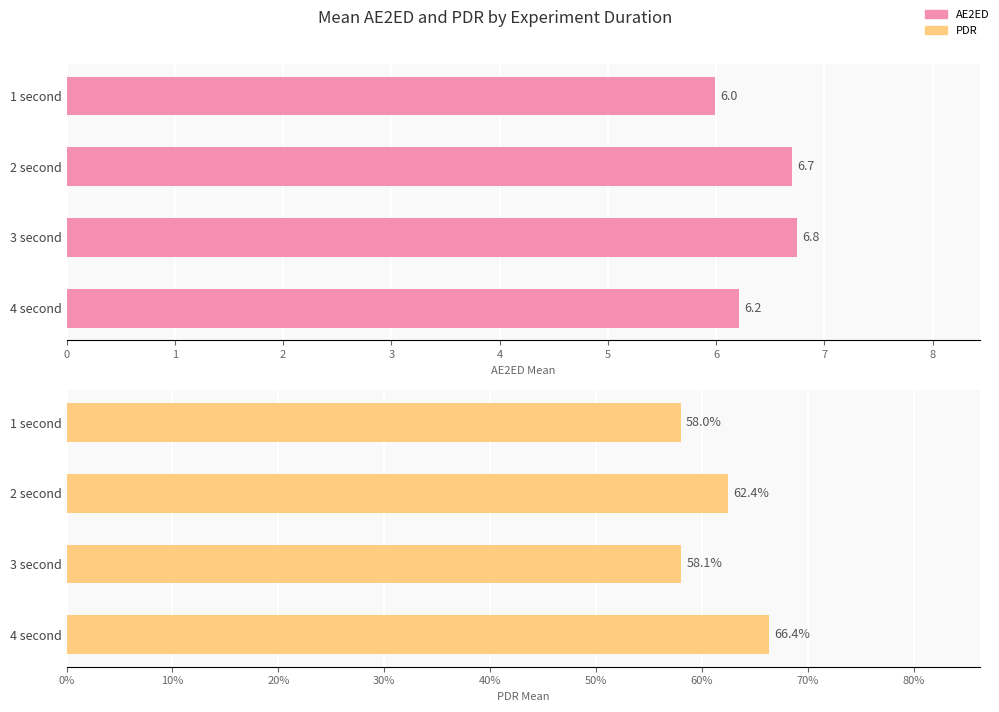

What is the difference between the maximum and minimum values in the AE2ED series?

0.8